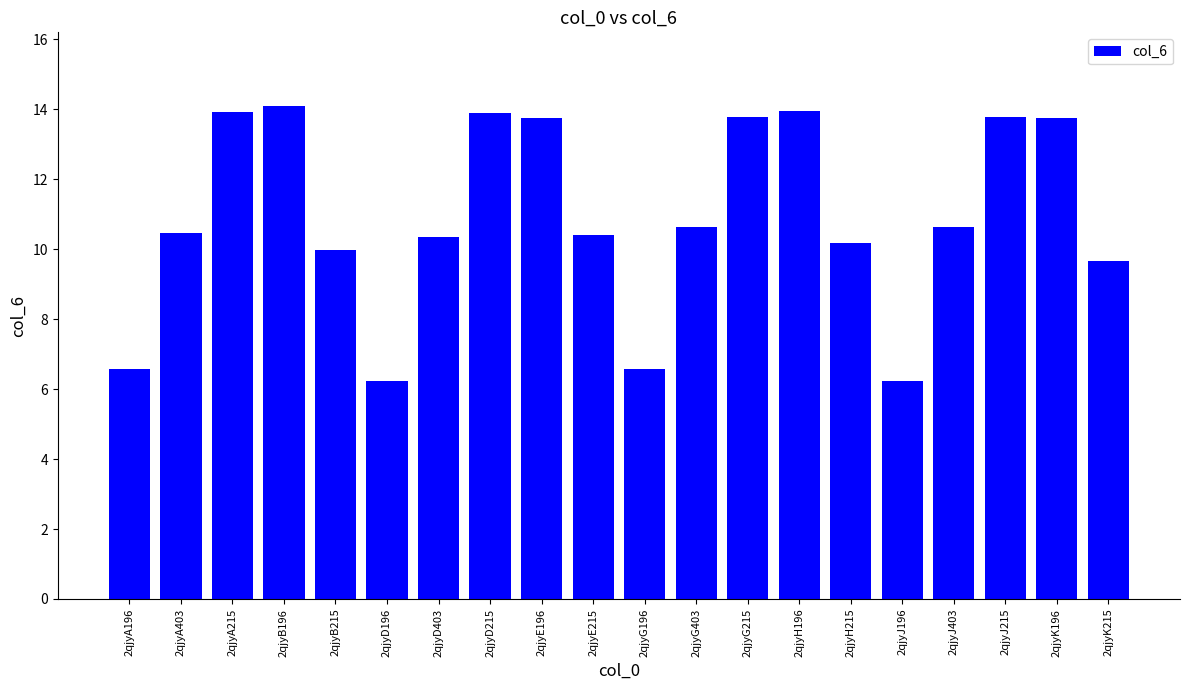

The chart shows a value of 14.7 at 2qjyJ403. True or false?

False